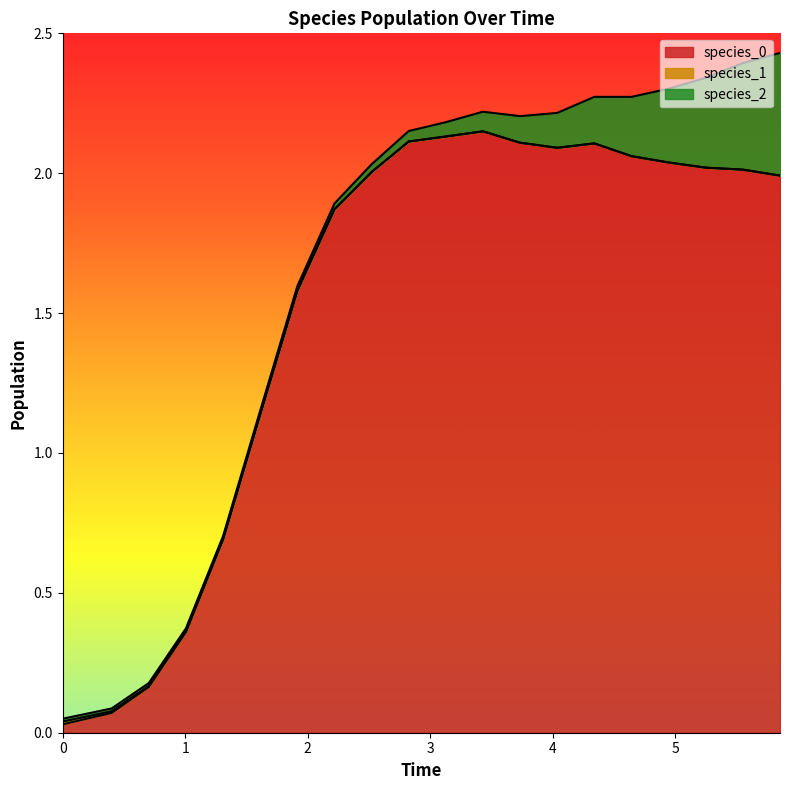

True or false: species_1 and species_2 intersect in this chart.

False